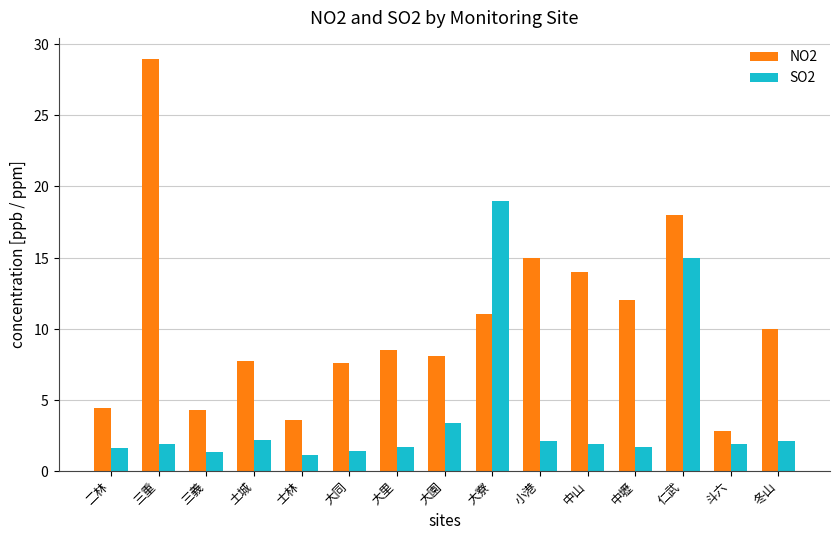

What is the sum of the NO2 values at 中山 and 中壢?

26.0